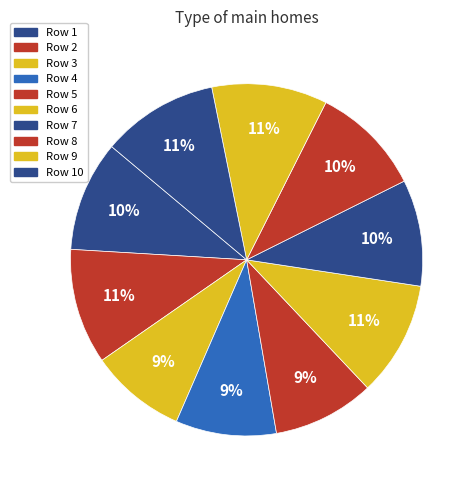

To the nearest percent, what is the average slice percentage?

10%